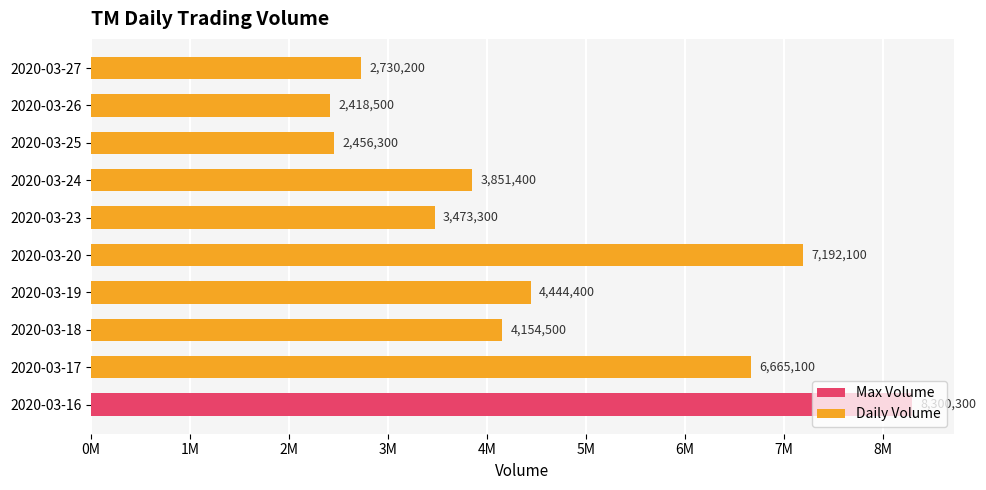

What is the difference between the maximum and minimum values?

5881800